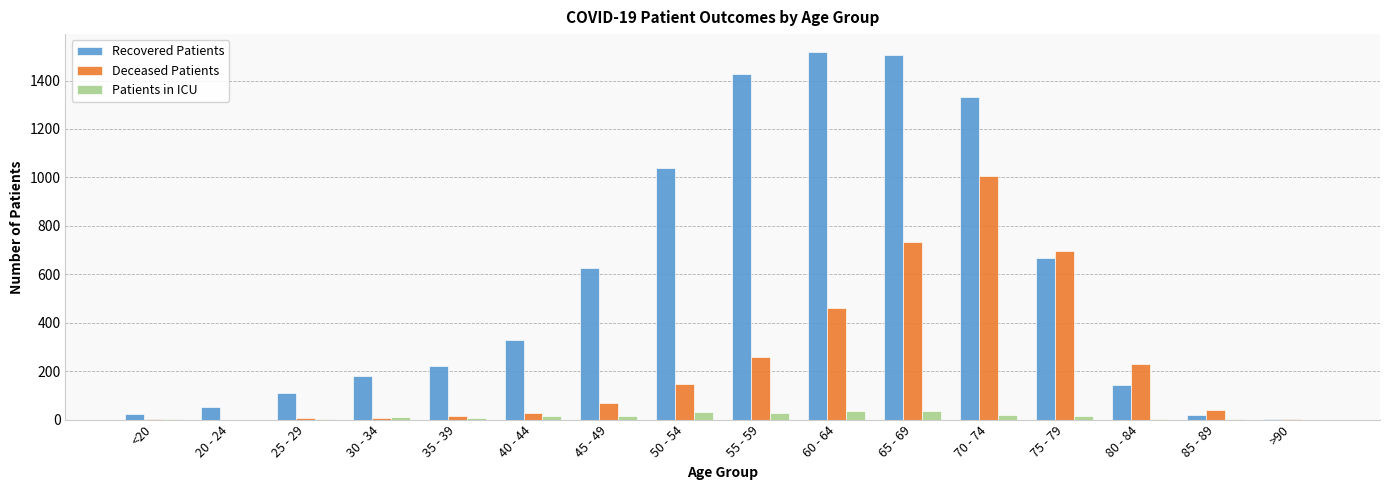

Between <20 and 65 - 69, which series saw the biggest shift?

Recovered Patients